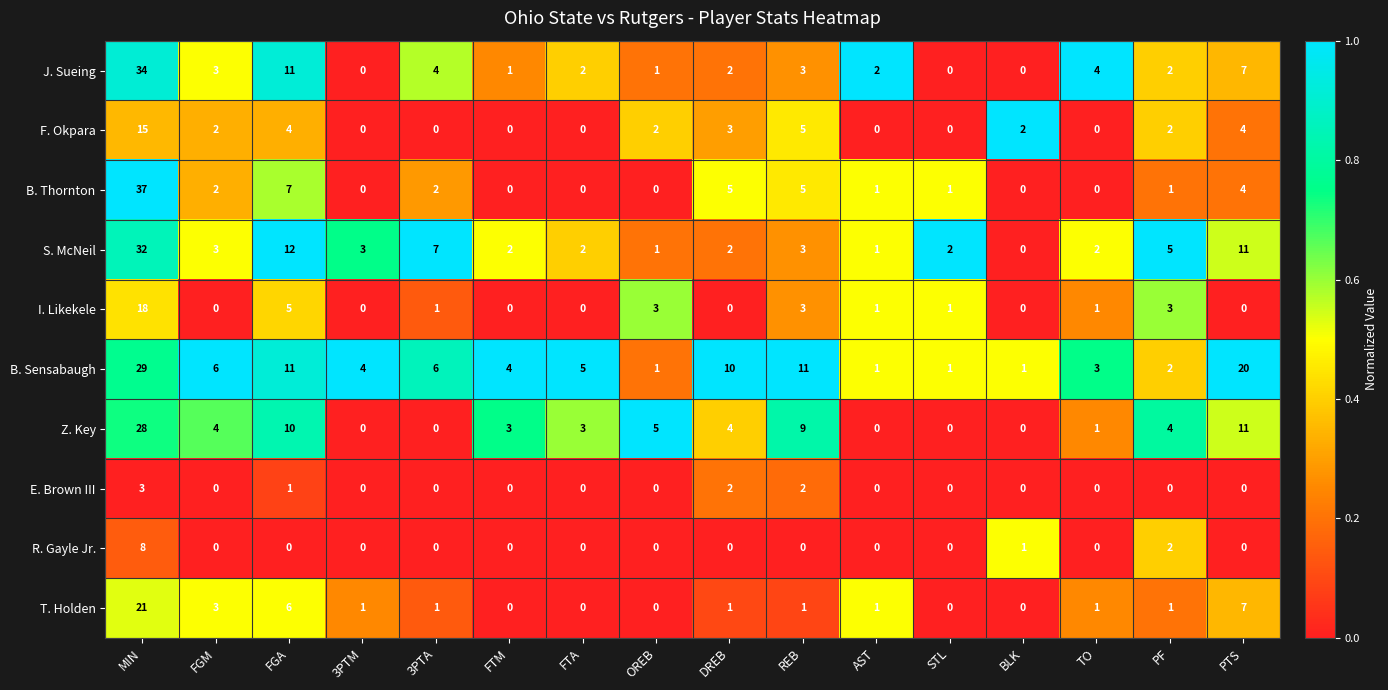

List the series in order of their peak value, lowest first.

E. Brown III, R. Gayle Jr., F. Okpara, I. Likekele, T. Holden, Z. Key, B. Sensabaugh, S. McNeil, J. Sueing, B. Thornton